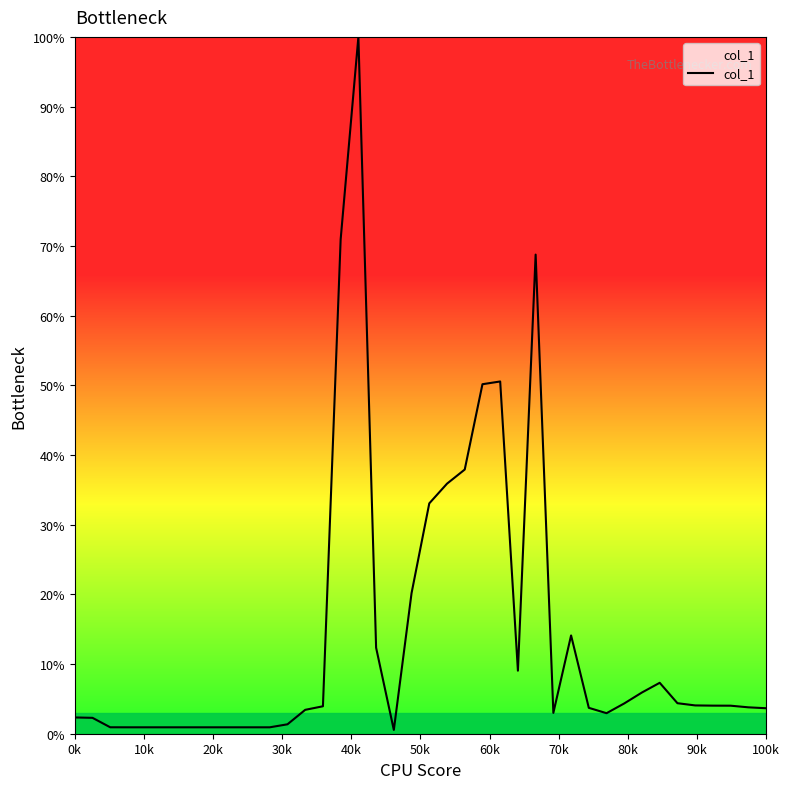

What is the maximum value shown in the chart?

100.0